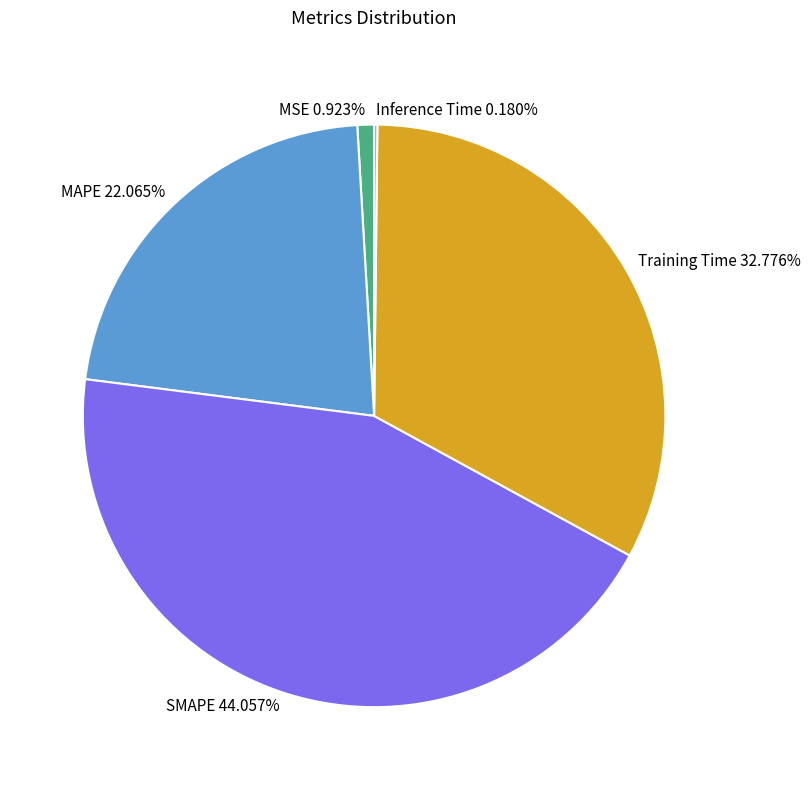

Which has a higher value, SMAPE or Training Time?

SMAPE